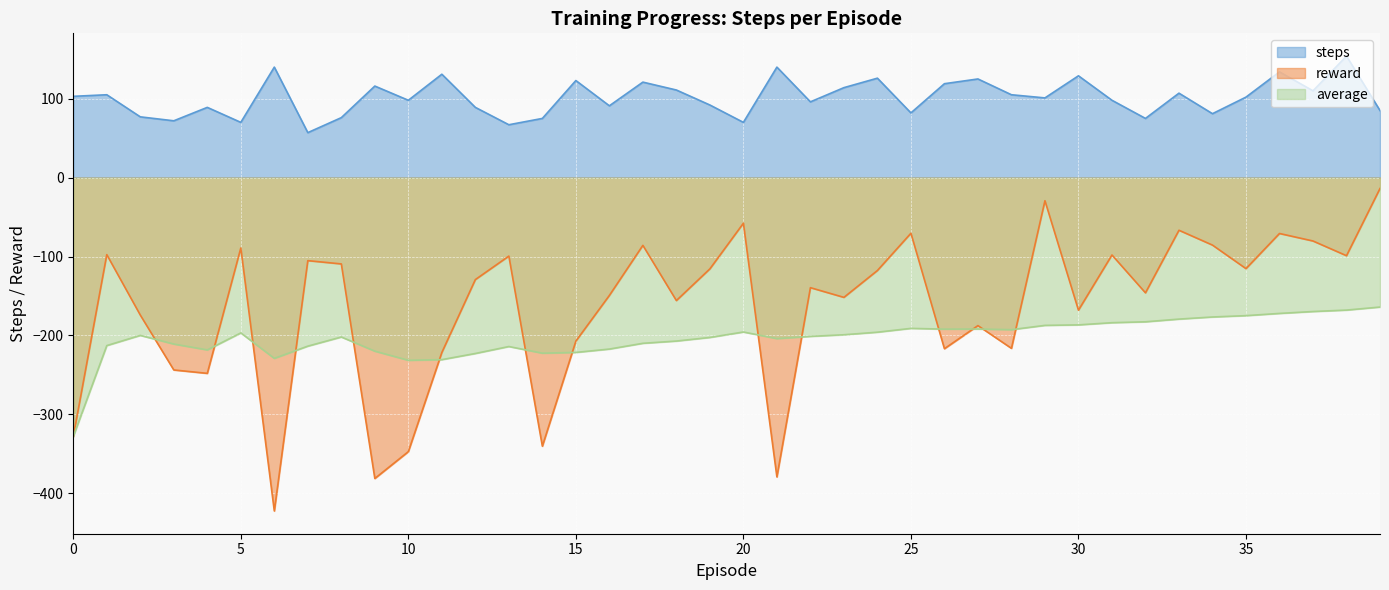

True or false: steps and average cross at least once.

False